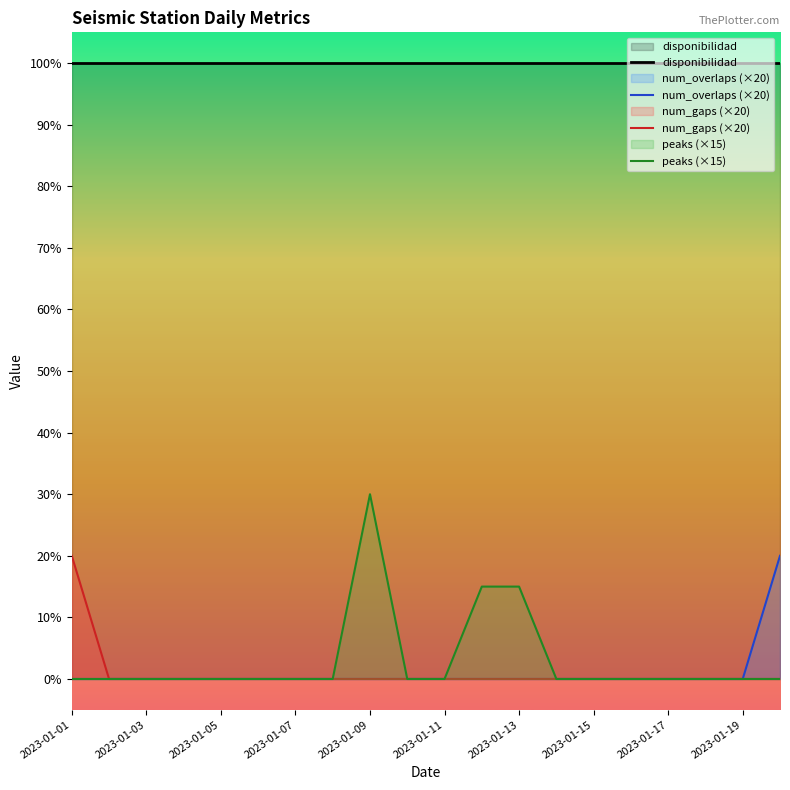

How many lines are shown in the chart?

4